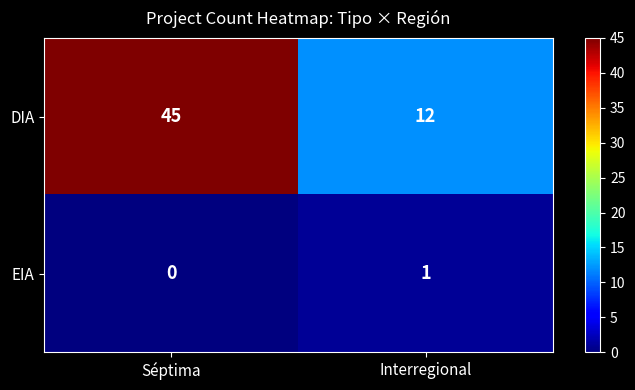

Which series has the widest spread of values?

DIA